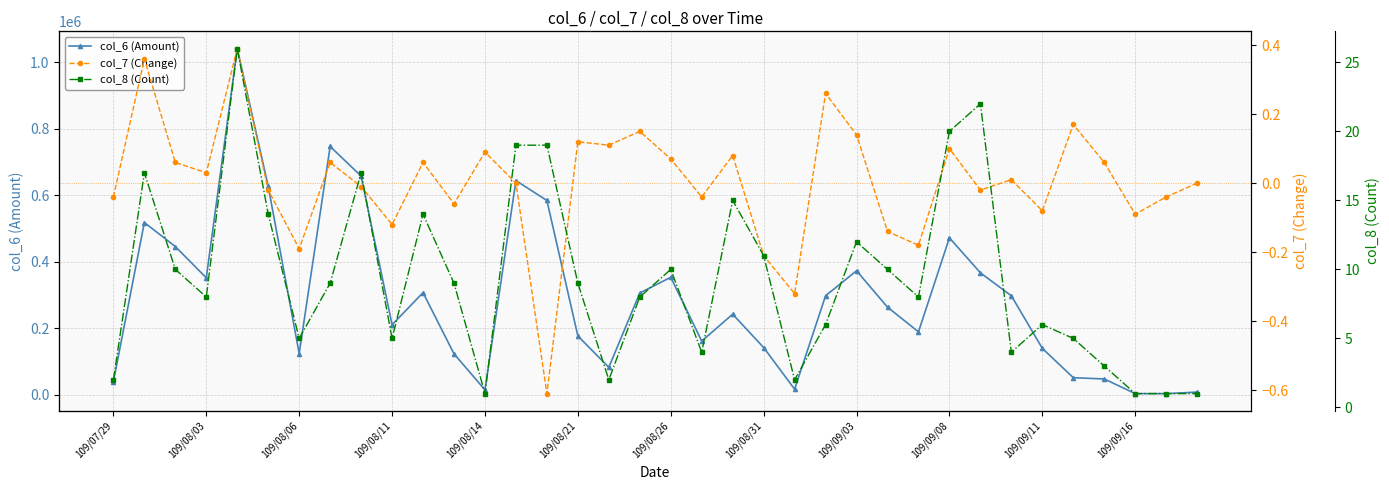

At how many categories does at least one series exceed 582173?

6